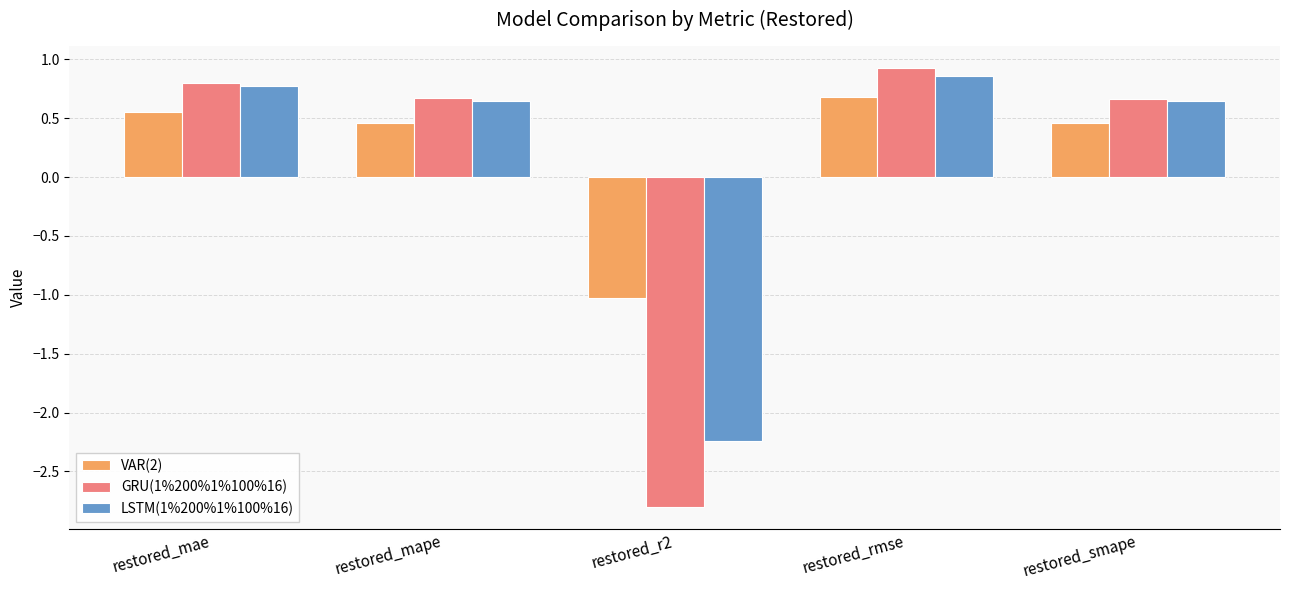

What is the sum of all LSTM(1%200%1%100%16) values?

0.7